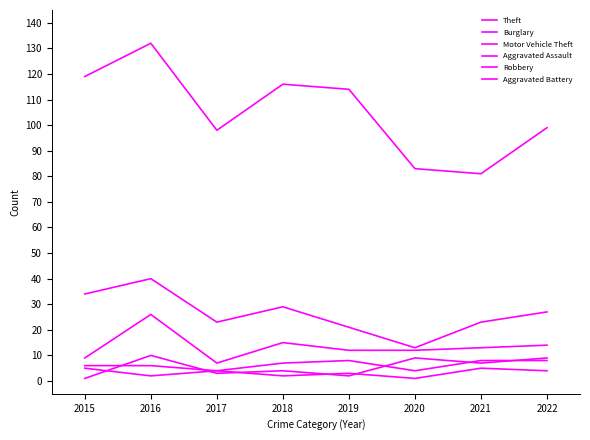

How many interior local valleys does the Aggravated Assault series have?

2